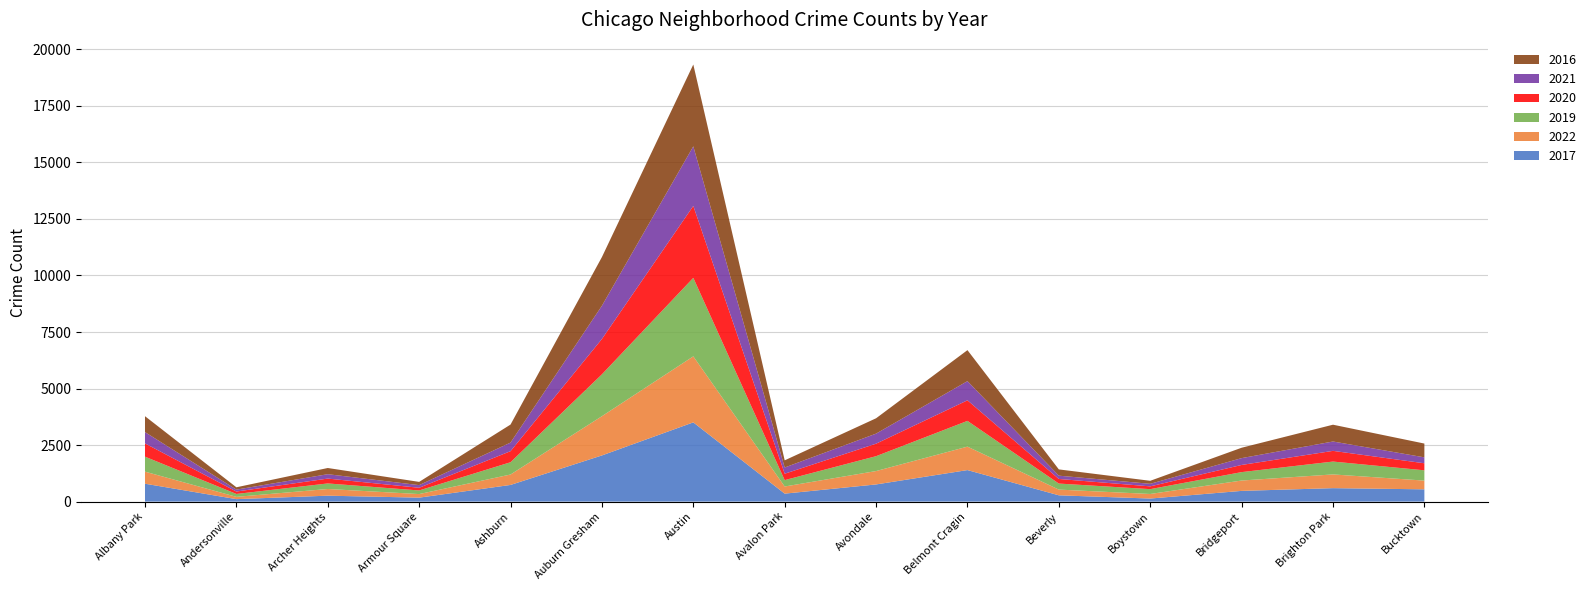

Reading right to left, transcribe all the data shown in this chart.

2017: Bucktown=543	Brighton Park=595	Bridgeport=474	Boystown=135	Beverly=278	Belmont Cragin=1394	Avondale=759	Avalon Park=352	Austin=3504	Auburn Gresham=2042	Ashburn=737	Armour Square=175	Archer Heights=262	Andersonville=109	Albany Park=791
2022: Bucktown=386	Brighton Park=607	Bridgeport=458	Boystown=202	Beverly=253	Belmont Cragin=1037	Avondale=592	Avalon Park=316	Austin=2920	Auburn Gresham=1735	Ashburn=461	Armour Square=158	Archer Heights=296	Andersonville=101	Albany Park=534
2019: Bucktown=455	Brighton Park=569	Bridgeport=372	Boystown=214	Beverly=267	Belmont Cragin=1139	Avondale=658	Avalon Park=282	Austin=3472	Auburn Gresham=1852	Ashburn=543	Armour Square=160	Archer Heights=245	Andersonville=128	Albany Park=662
2020: Bucktown=311	Brighton Park=473	Bridgeport=317	Boystown=123	Beverly=203	Belmont Cragin=910	Avondale=553	Avalon Park=283	Austin=3181	Auburn Gresham=1564	Ashburn=489	Armour Square=119	Archer Heights=215	Andersonville=107	Albany Park=586
2021: Bucktown=262	Brighton Park=414	Bridgeport=302	Boystown=113	Beverly=146	Belmont Cragin=848	Avondale=444	Avalon Park=275	Austin=2635	Auburn Gresham=1469	Ashburn=380	Armour Square=117	Archer Heights=194	Andersonville=85	Albany Park=501
2016: Bucktown=610	Brighton Park=743	Bridgeport=459	Boystown=133	Beverly=277	Belmont Cragin=1371	Avondale=679	Avalon Park=317	Austin=3619	Auburn Gresham=2153	Ashburn=797	Armour Square=143	Archer Heights=274	Andersonville=103	Albany Park=703